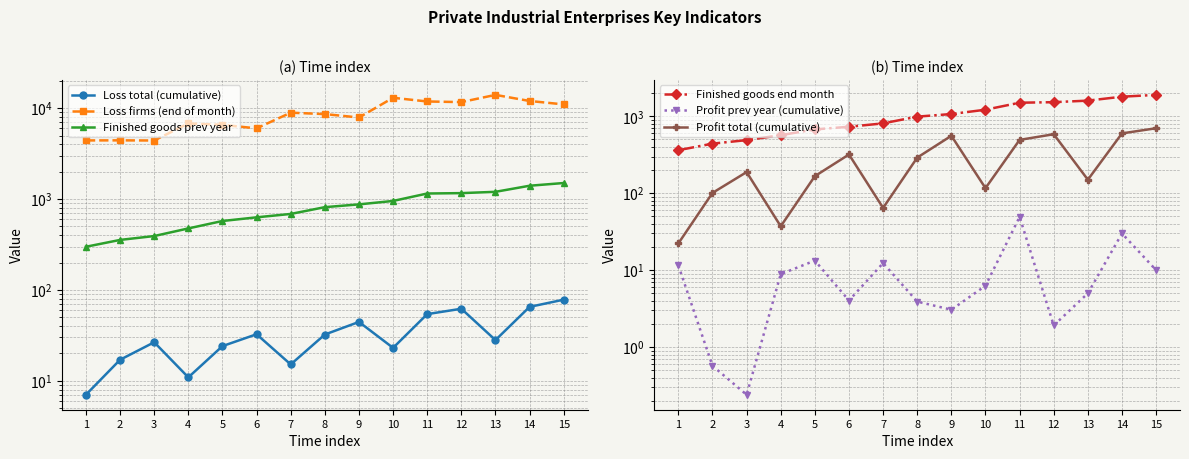

What is the difference between the maximum and minimum values in the Profit total (cumulative) series?

677.7